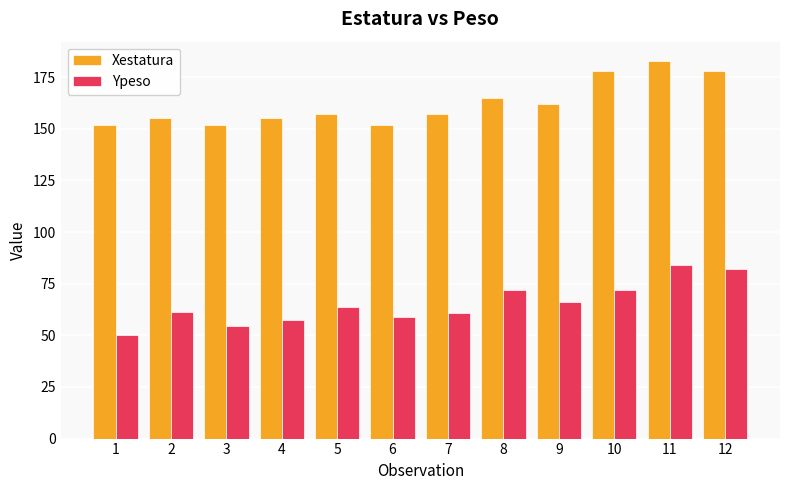

What is the spread (max minus min) of values at 2?

93.5